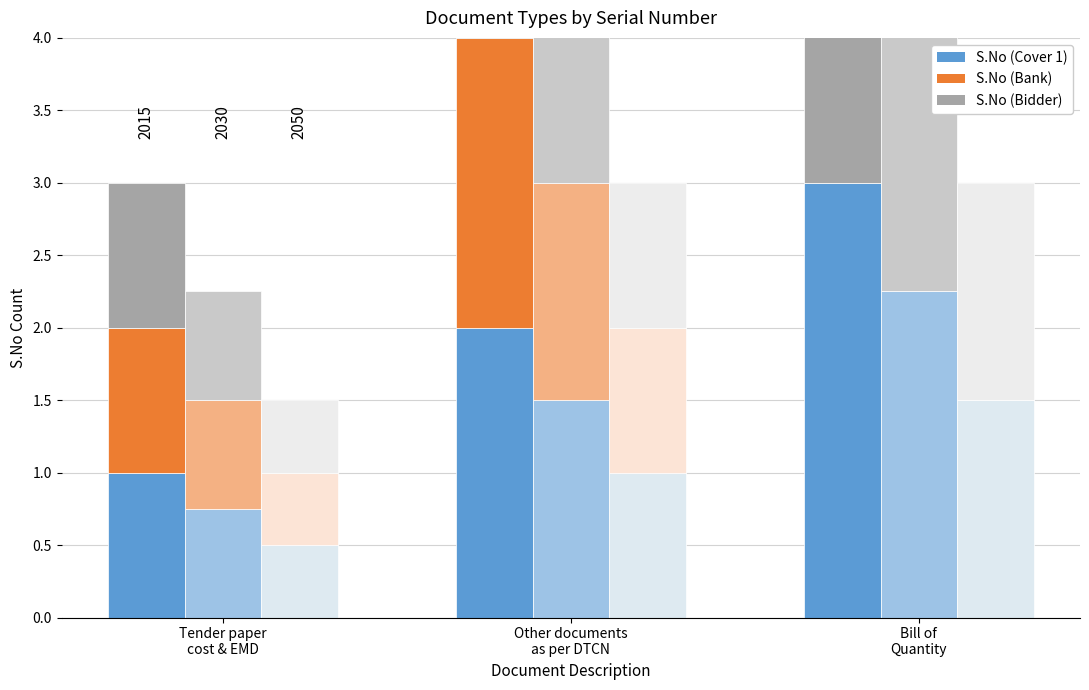

What value does the S.No (Bidder) (2015) series have at Bill of
Quantity?

3